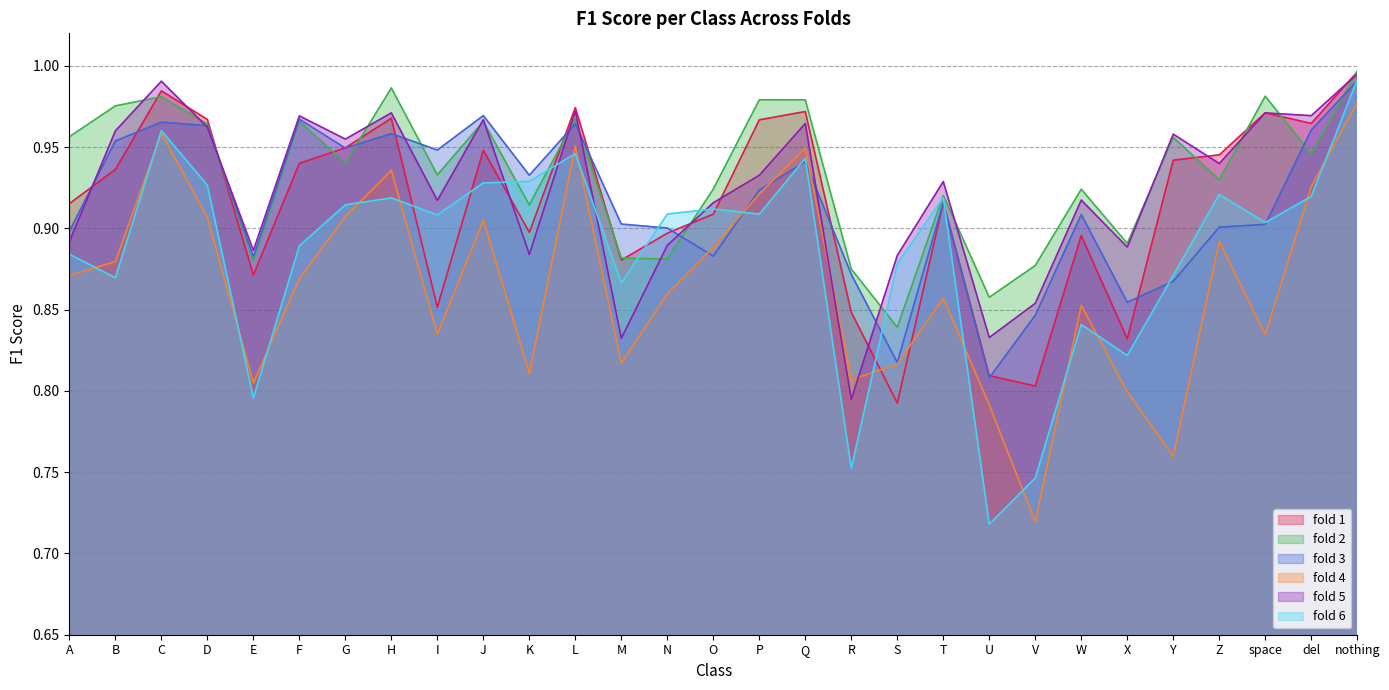

At S, list the series in order from largest to smallest.

fold 5, fold 6, fold 2, fold 3, fold 4, fold 1